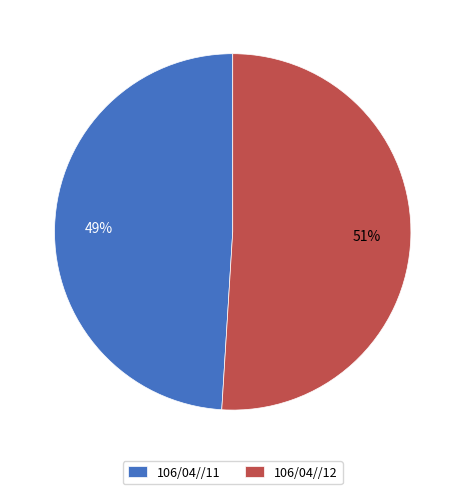

The 106/04//11 slice represents 35% of the pie. True or false?

False